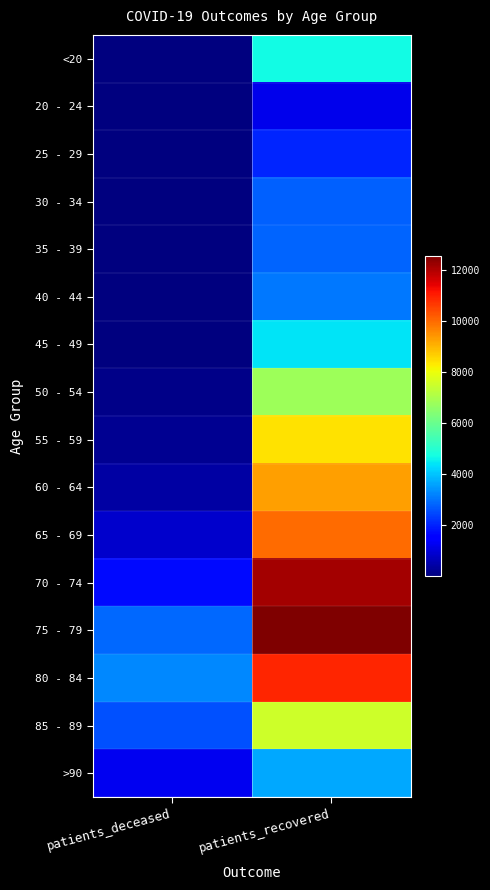

Reading left to right, what are all the values shown in this chart?

<20: patients_deceased=19	patients_recovered=4671
20 - 24: patients_deceased=4	patients_recovered=1195
25 - 29: patients_deceased=3	patients_recovered=2041
30 - 34: patients_deceased=17	patients_recovered=2782
35 - 39: patients_deceased=18	patients_recovered=2827
40 - 44: patients_deceased=24	patients_recovered=3090
45 - 49: patients_deceased=49	patients_recovered=4415
50 - 54: patients_deceased=126	patients_recovered=6819
55 - 59: patients_deceased=230	patients_recovered=8428
60 - 64: patients_deceased=425	patients_recovered=9304
65 - 69: patients_deceased=857	patients_recovered=9983
70 - 74: patients_deceased=1699	patients_recovered=12144
75 - 79: patients_deceased=2864	patients_recovered=12562
80 - 84: patients_deceased=3283	patients_recovered=10921
85 - 89: patients_deceased=2567	patients_recovered=7538
>90: patients_deceased=1234	patients_recovered=3661